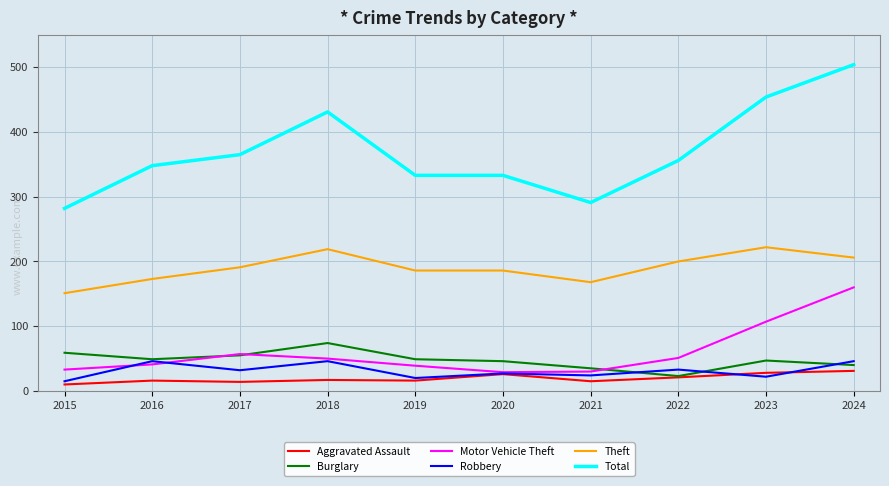

Which series changed the most between 2021 and 2023?

Total